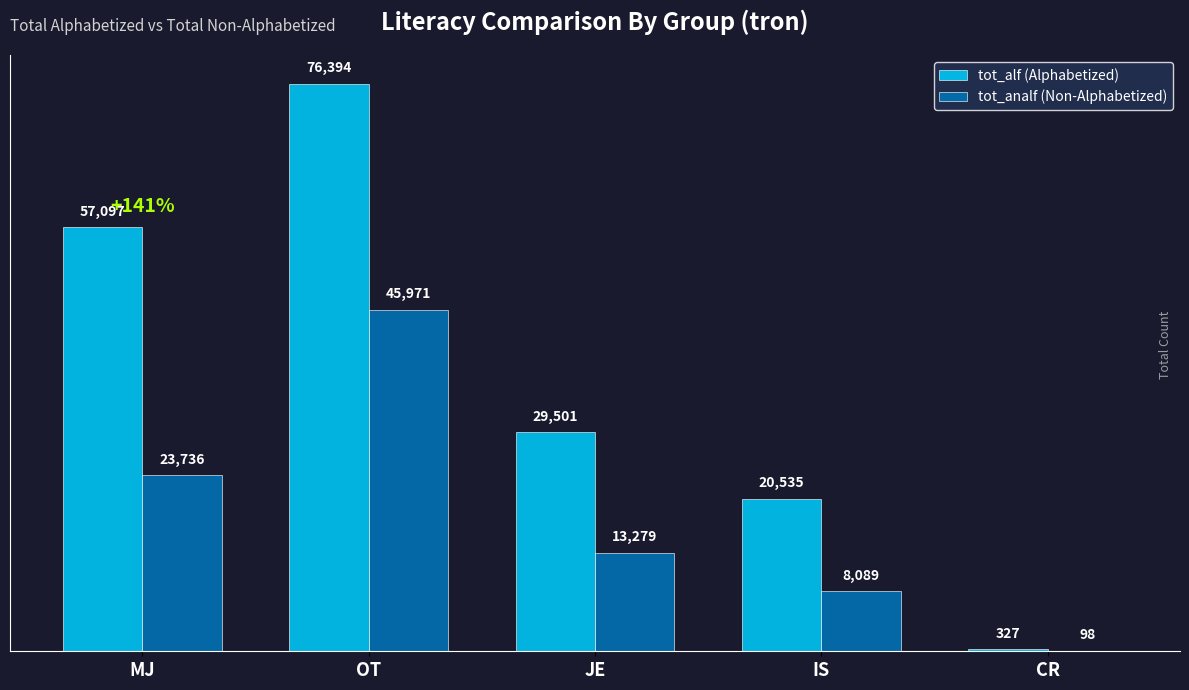

At which category is the sum across all series the highest?

OT